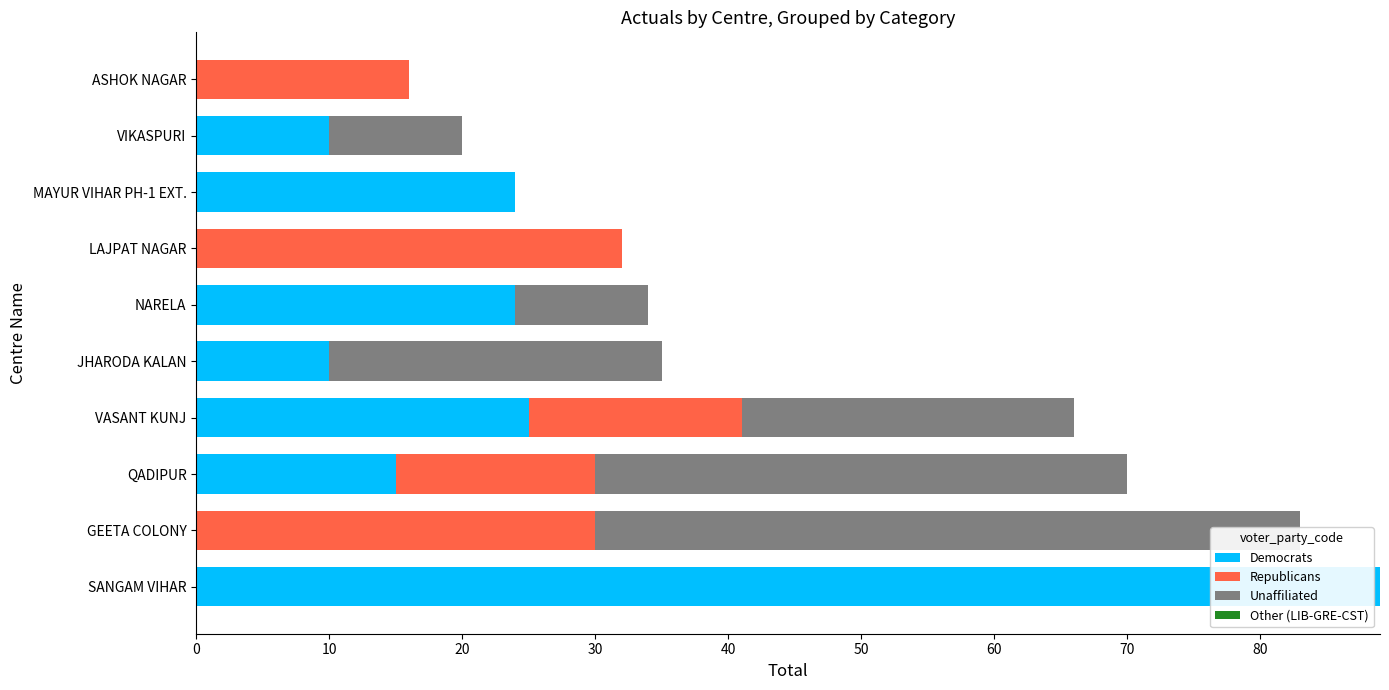

How many data points in Unaffiliated are less than 10?

4